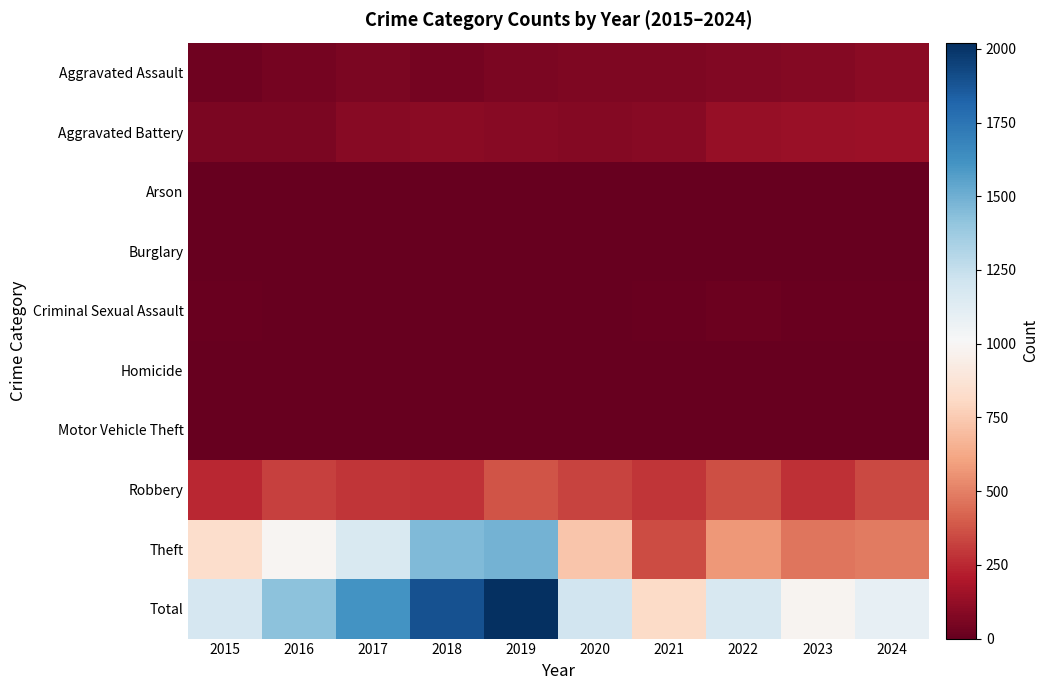

List the series in order of their peak value, lowest first.

Burglary, Arson, Homicide, Motor Vehicle Theft, Criminal Sexual Assault, Aggravated Assault, Aggravated Battery, Robbery, Theft, Total